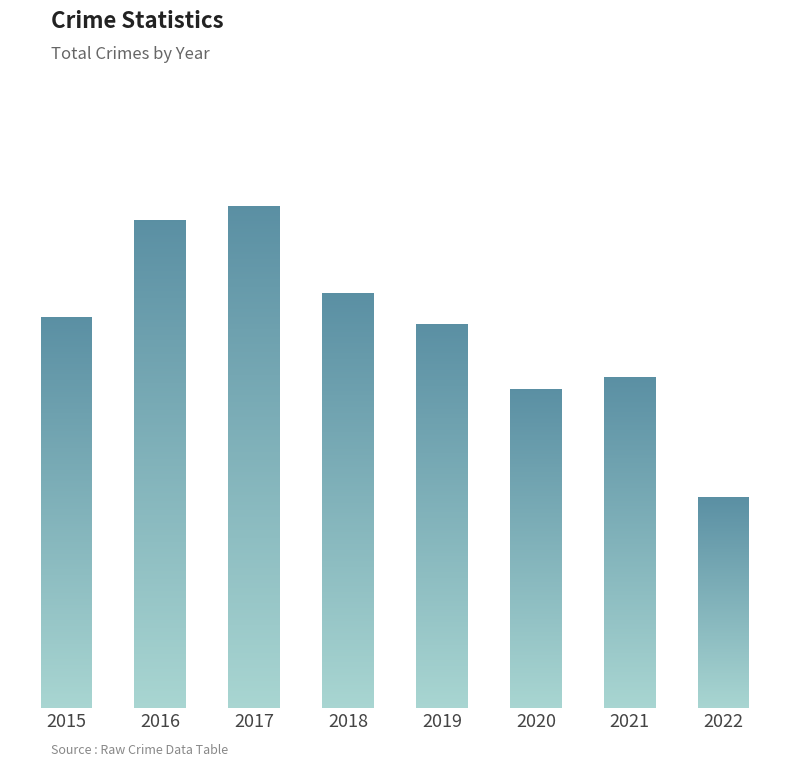

True or false: the data shows 613 at 2016.

False